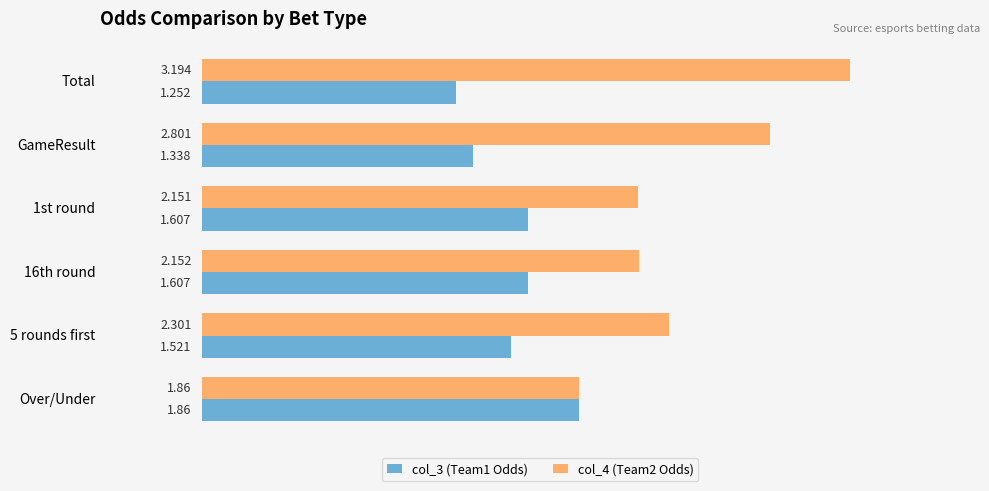

At which label is col_4 (Team2 Odds) closest to 2?

Over/Under